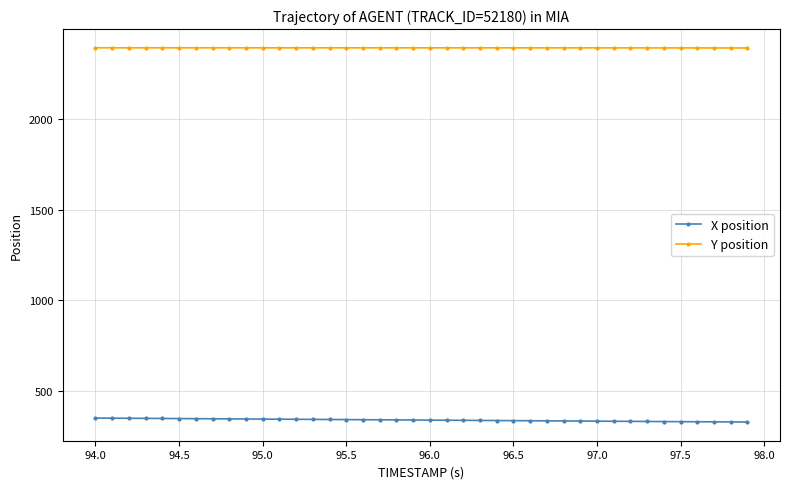

What is the value of the Y position point at the 29th from the left?

2395.0